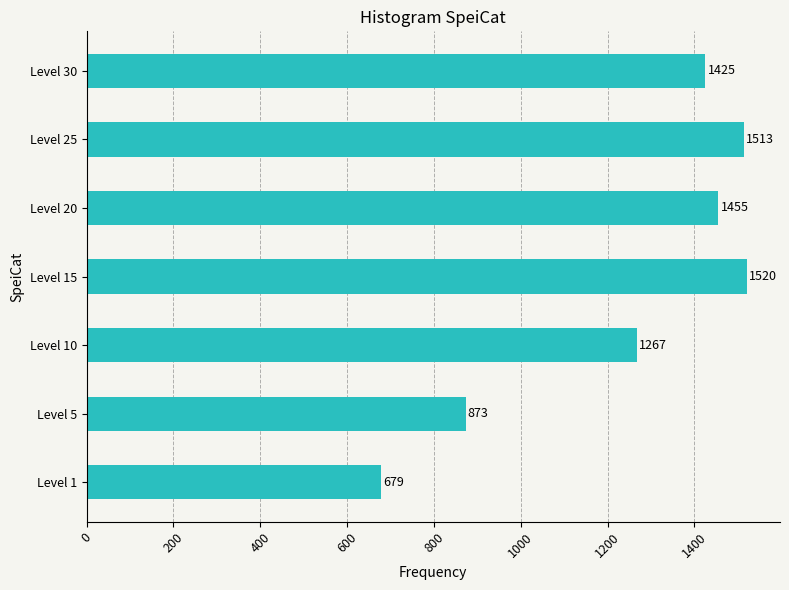

What is the sum of all values?

8732